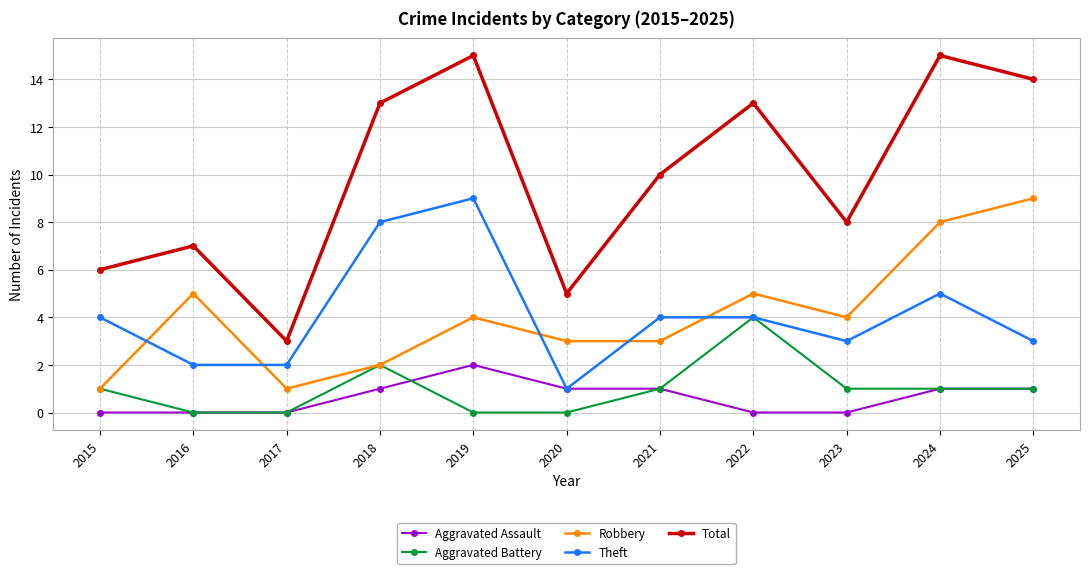

Which series changed the most between 2015 and 2022?

Total